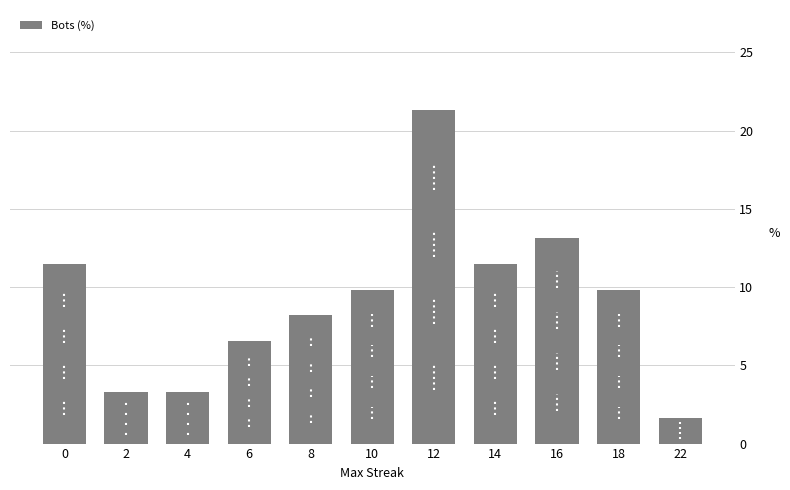

How many categories are shown in the chart?

11